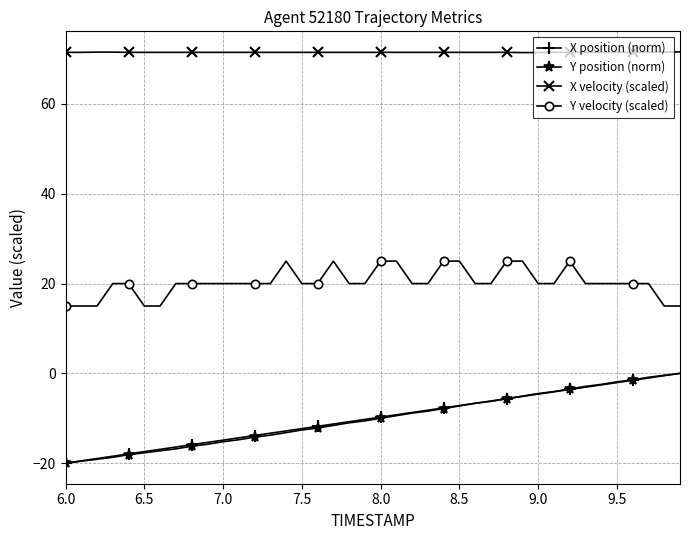

True or false: Y velocity (scaled) and X velocity (scaled) cross at least once.

False